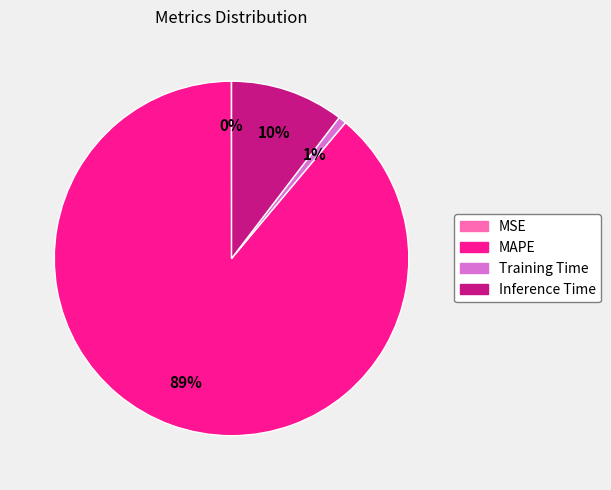

Which category has the biggest portion of the pie?

MAPE